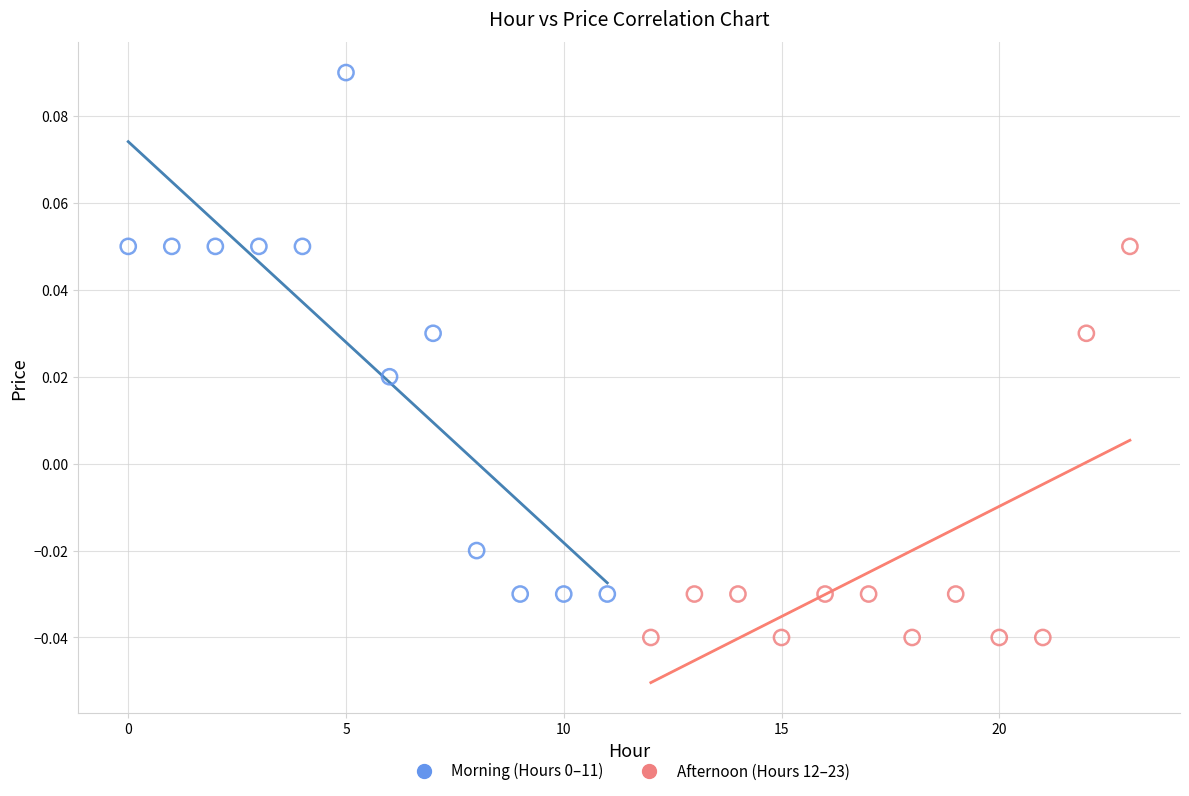

Which series contains the lowest Y value?

Afternoon (Hours 12–23)